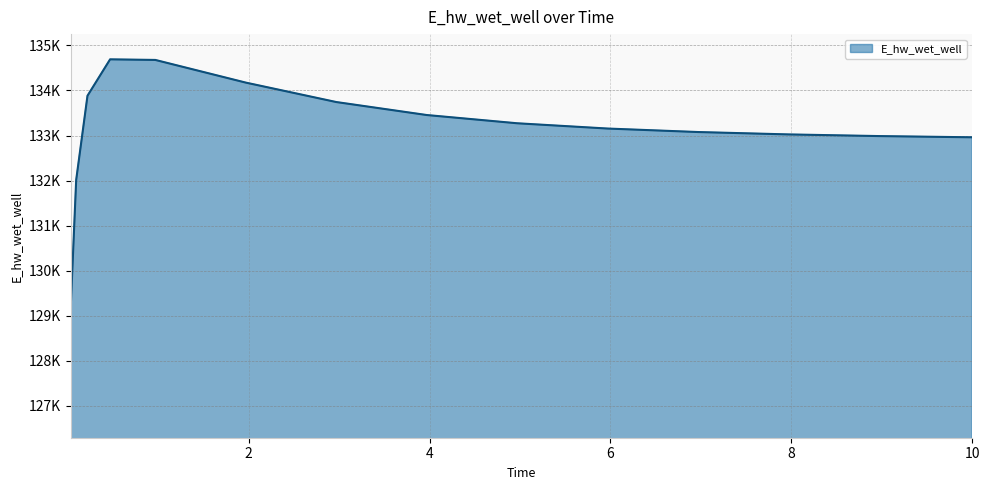

What is the greatest value displayed?

134689.8